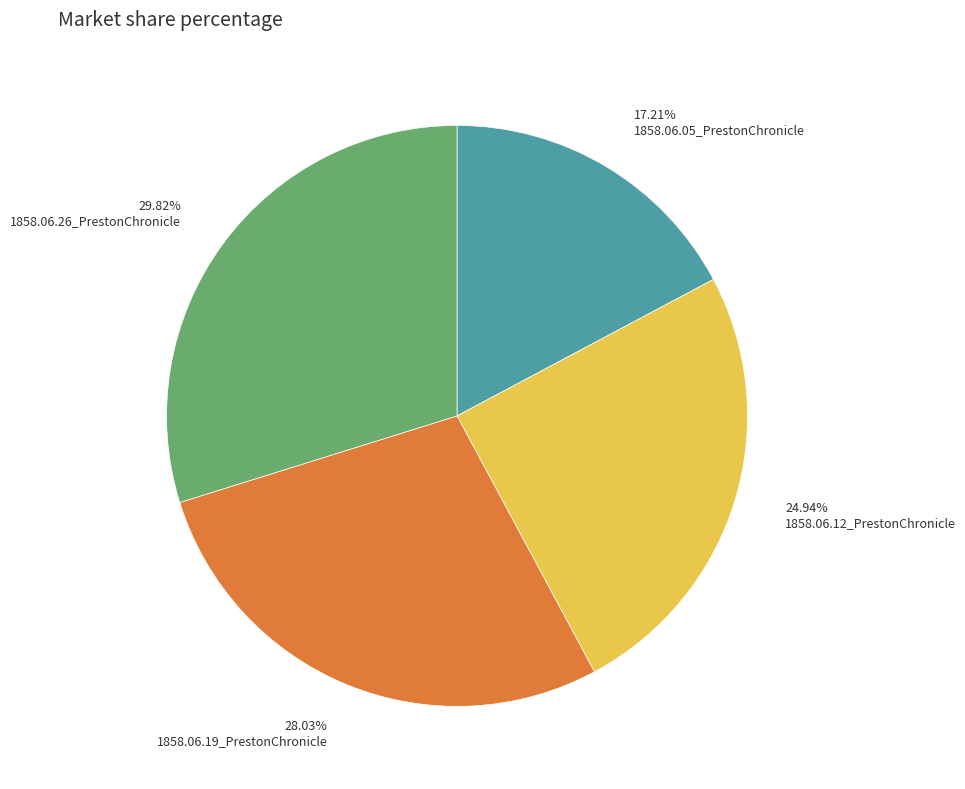

What percentage is NOT represented by 1858.06.19_PrestonChronicle?

72.0%